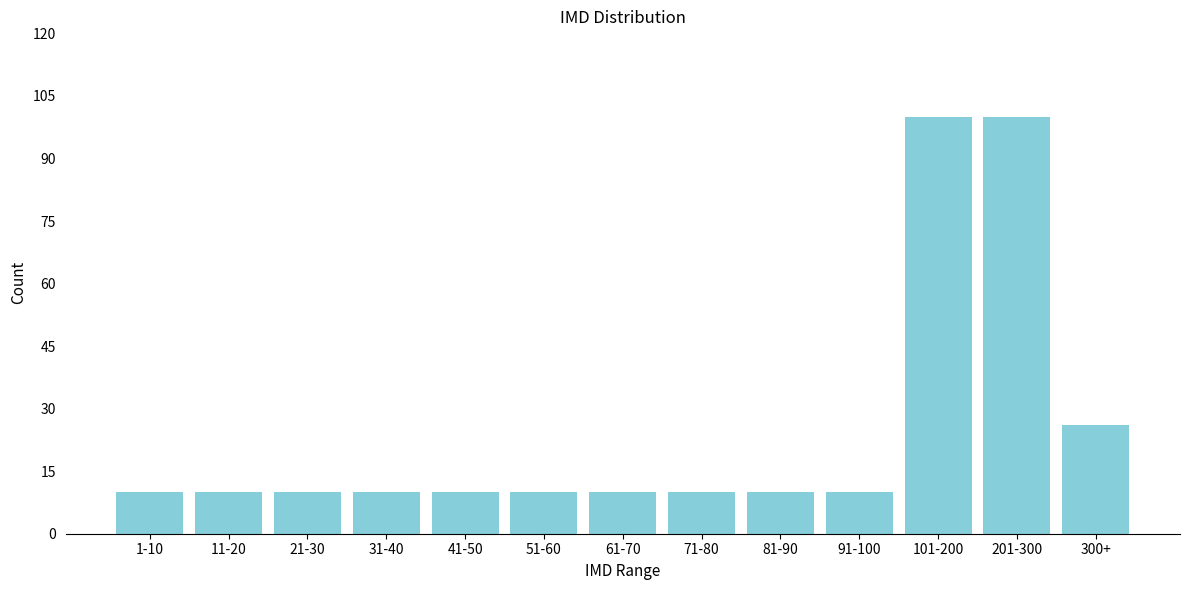

Reading left to right, what are all the values shown in this chart?

10	10	10	10	10	10	10	10	10	10	100	100	26